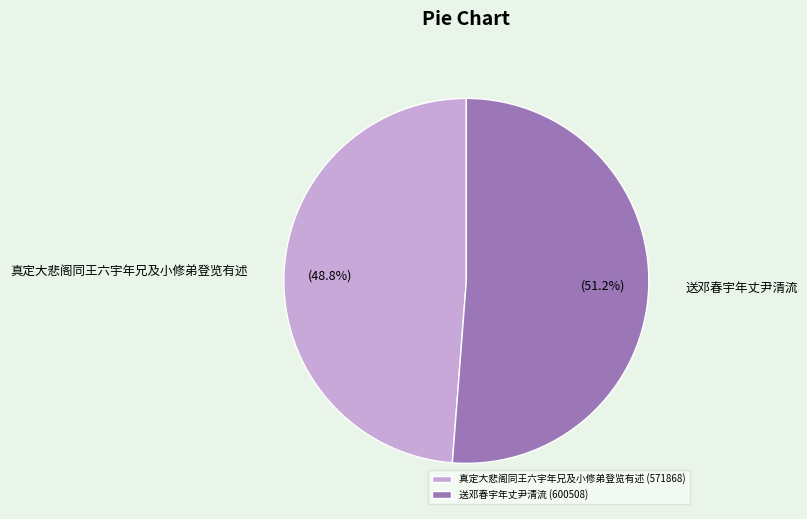

True or false: 真定大悲阁同王六宇年兄及小修弟登览有述 accounts for 49% of the total.

True